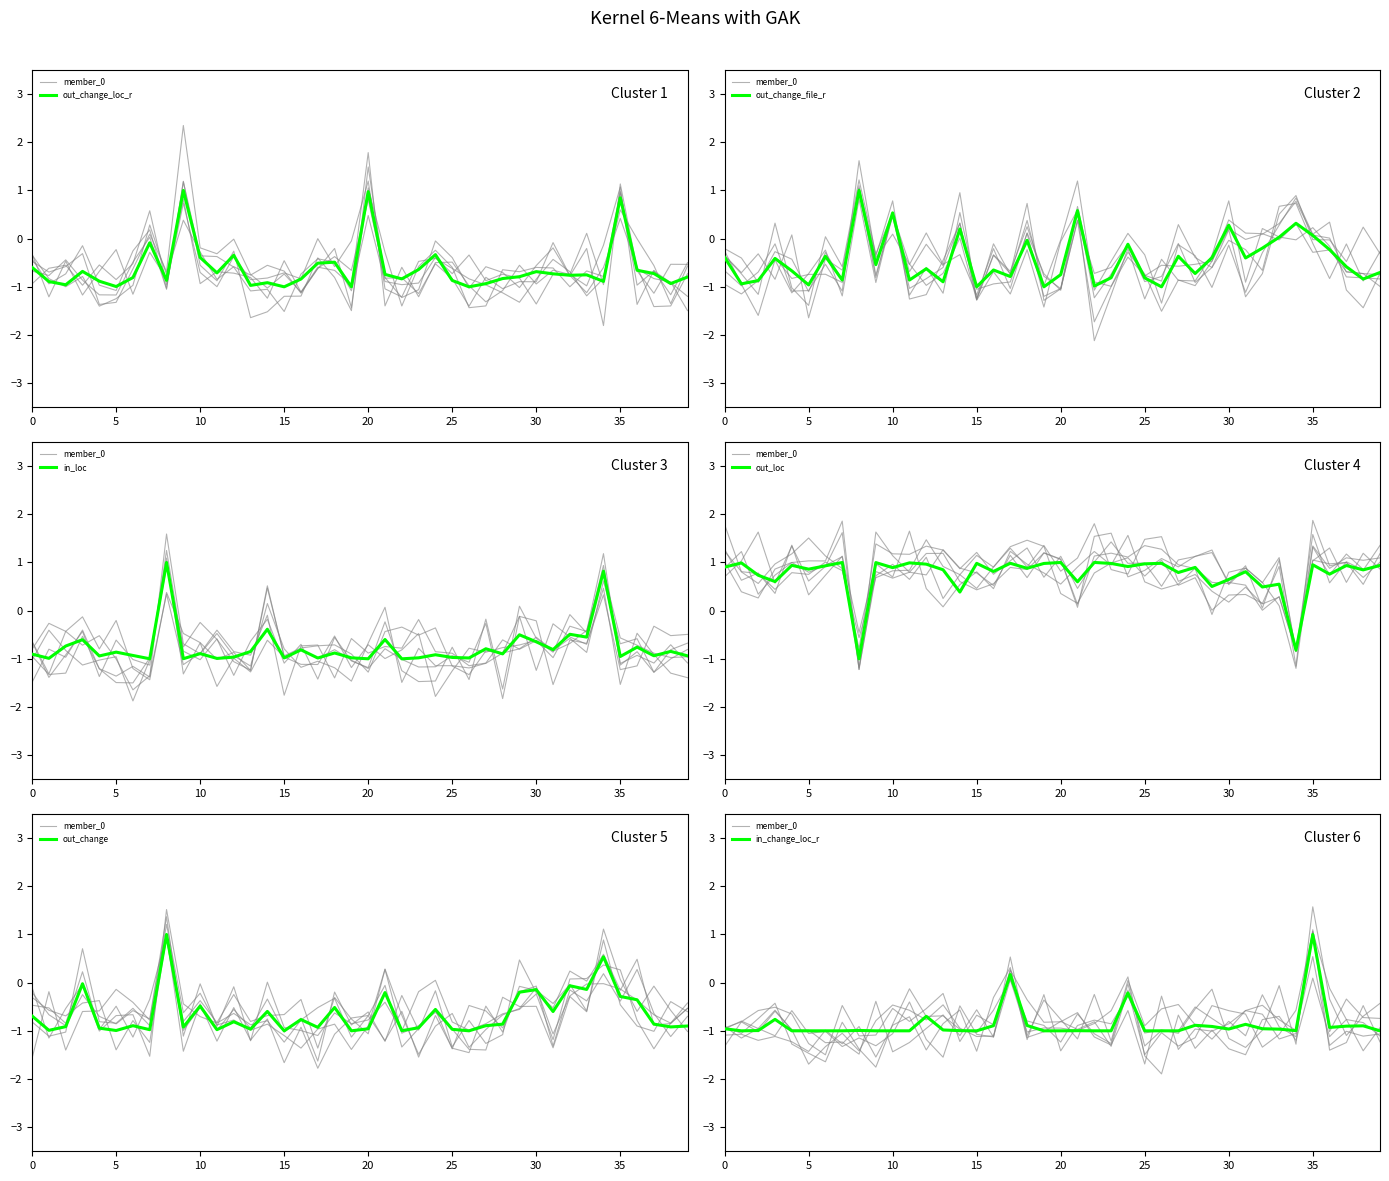

Rank the series at 24 from lowest to highest value.

in_loc, out_change, out_change_loc_r, in_change_loc_r, out_change_file_r, out_loc